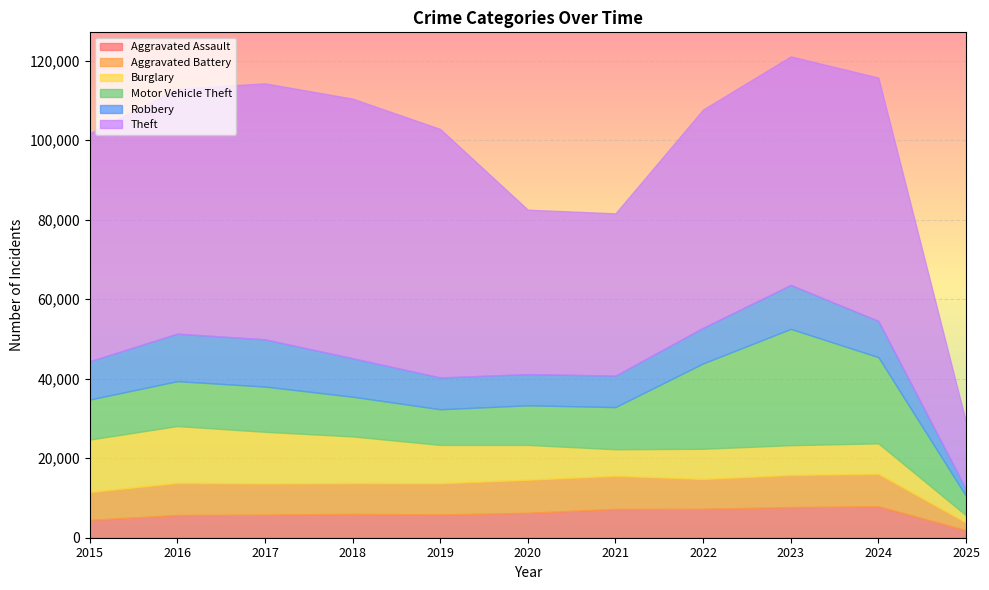

At which category is the sum across all series the highest?

2023